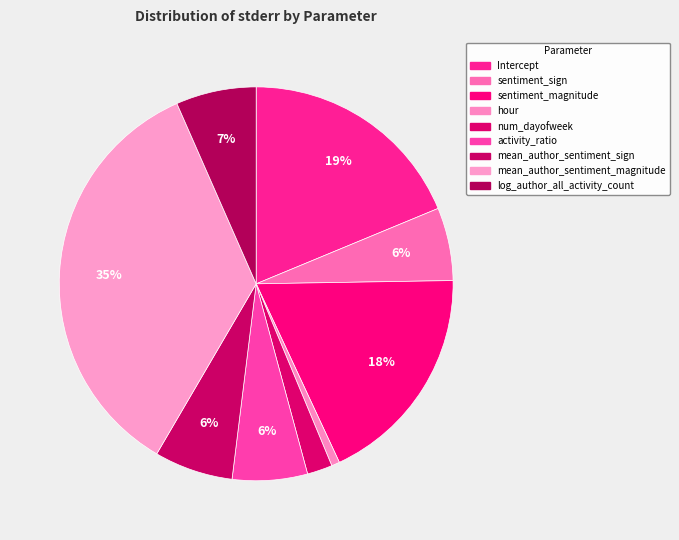

What is the largest slice in the pie chart?

mean_author_sentiment_magnitude